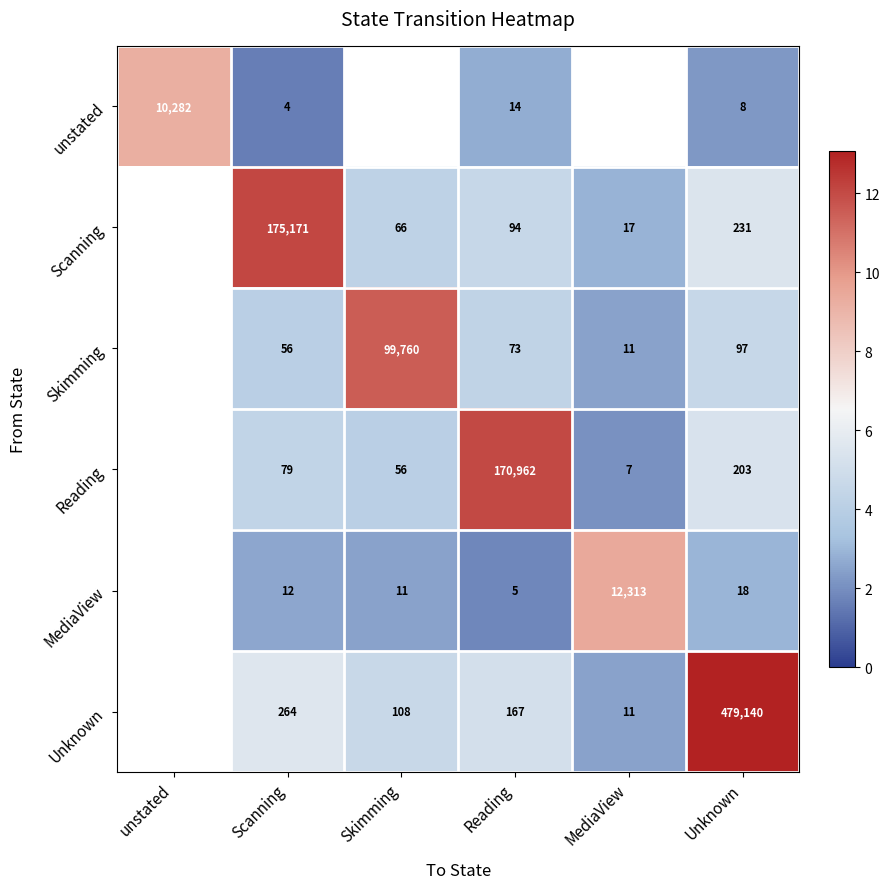

The value of Skimming at MediaView is 15. True or false?

False